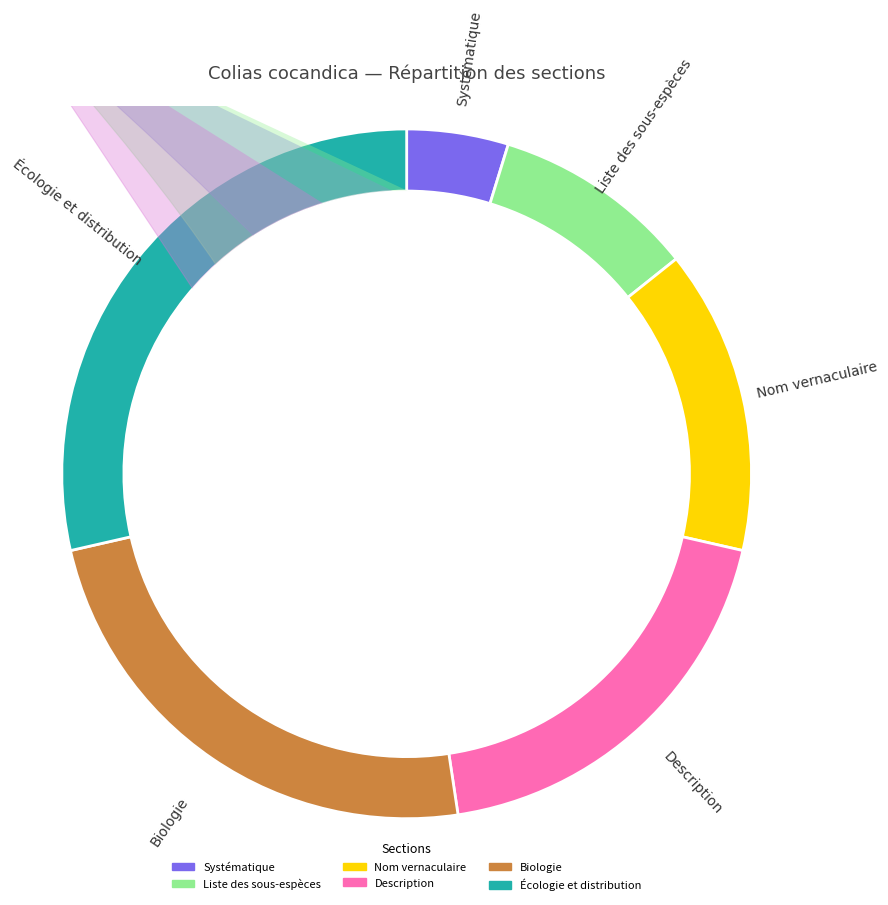

What percentage is the Biologie slice, to the nearest percent?

24%